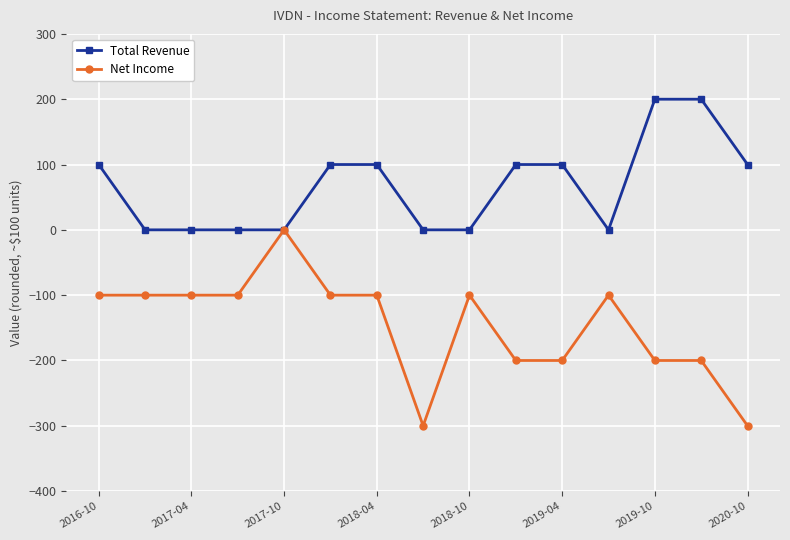

What is the difference between the second highest and minimum values in the Net Income series?

200